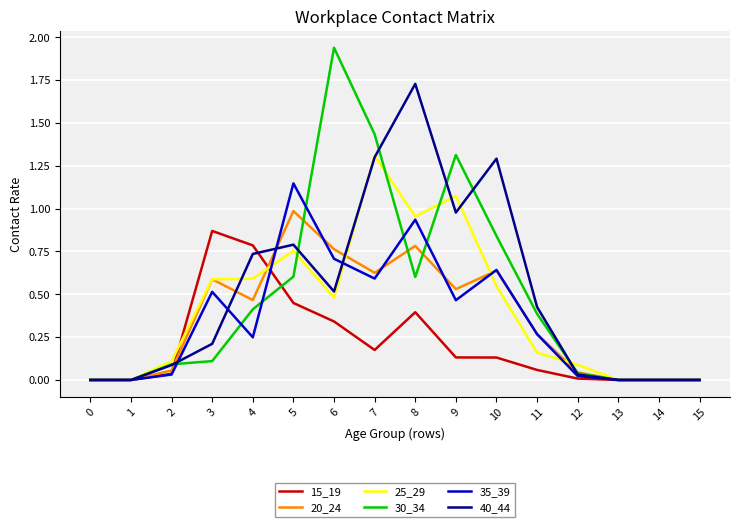

At how many categories does at least one series exceed 1?

6